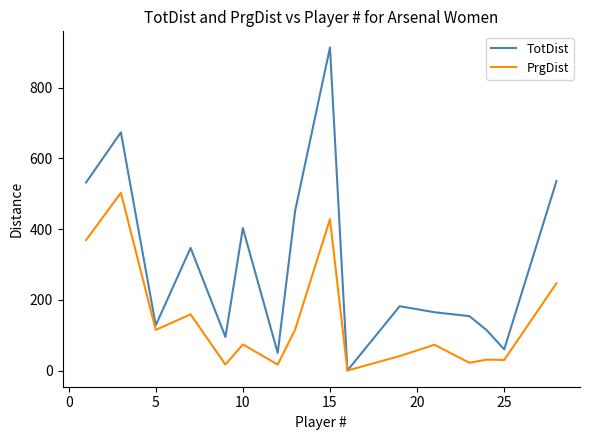

What is the difference between the maximum and minimum values in the TotDist series?

914